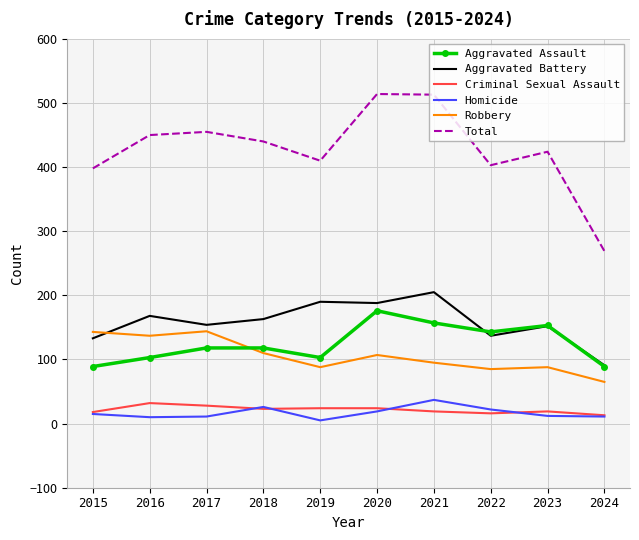

True or false: Robbery has a value of 183 at 2018.

False